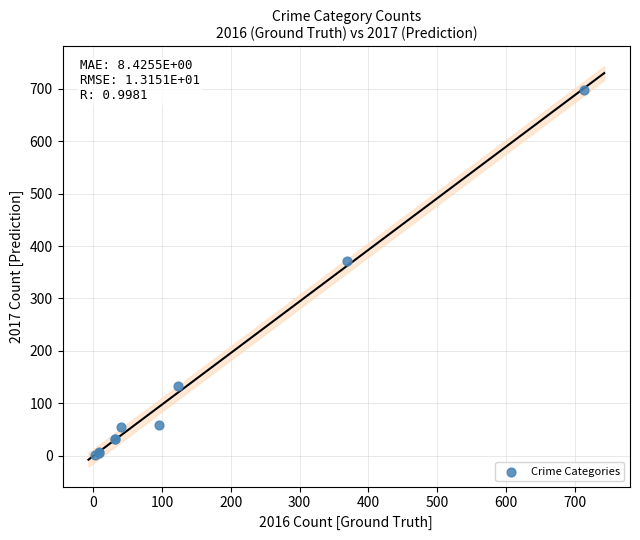

What Y value in the scatter plot is closest to 349?

372